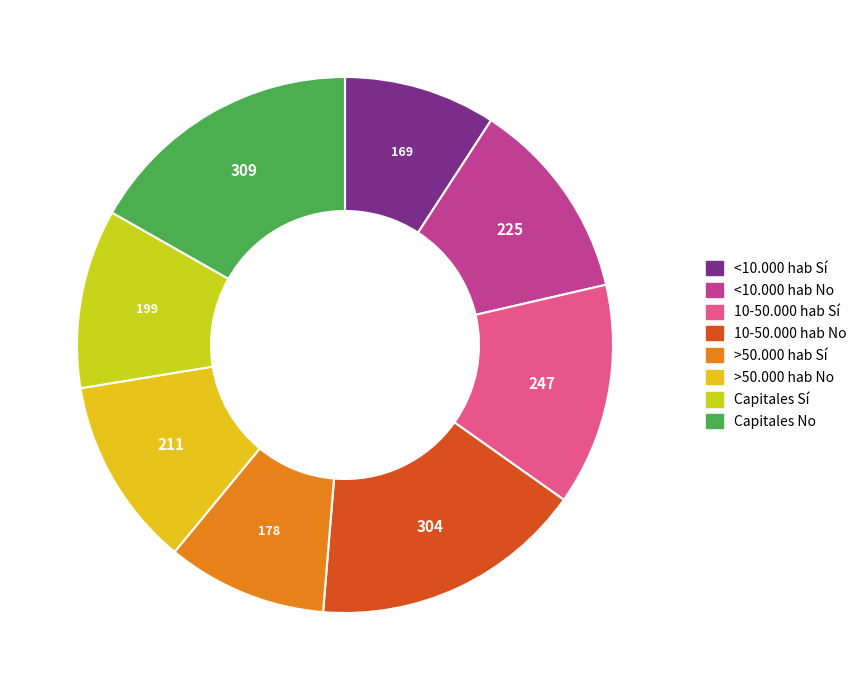

What percentage do Capitales No and >50.000 hab No together represent?

28.2%